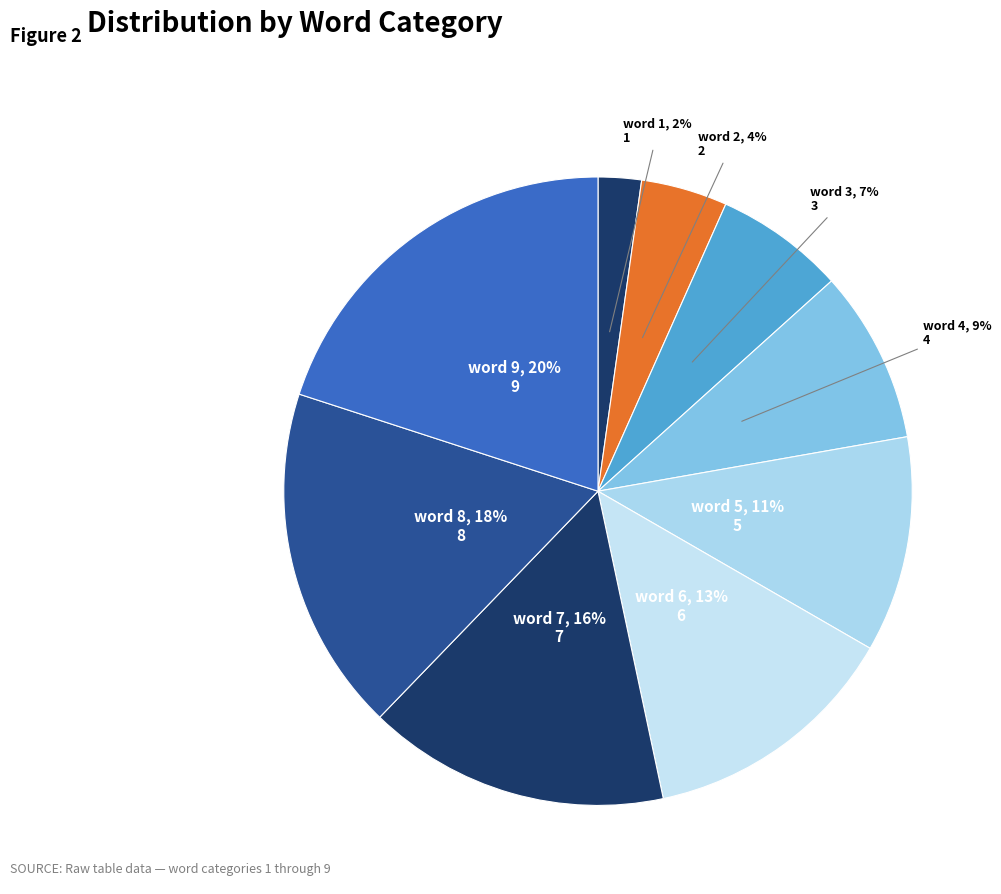

The word 5 slice represents 20% of the pie. True or false?

False